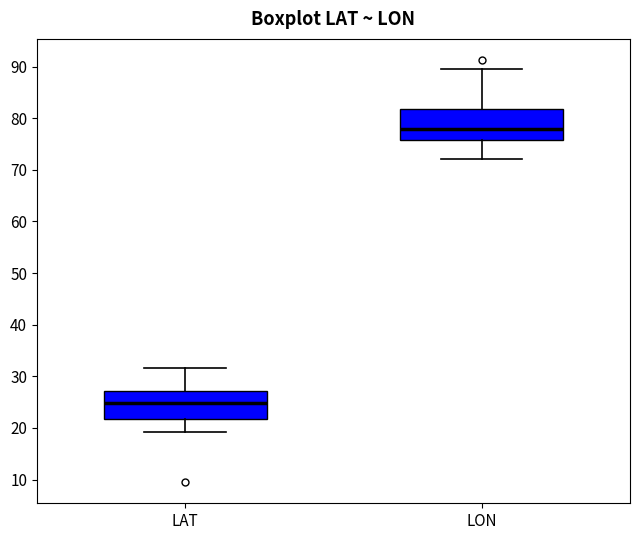

Where is the lower edge of the box for LAT on the y-axis? The values are not printed on the chart, so give them approximately, as read against the axis.

22